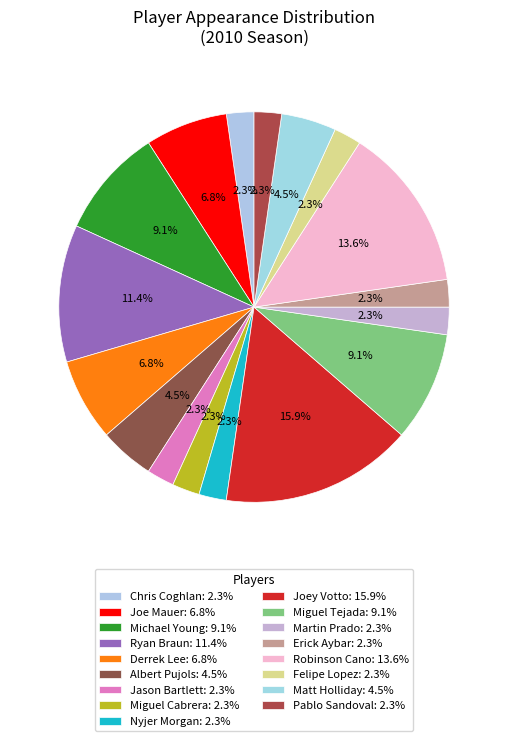

How many slices are in this pie chart?

17